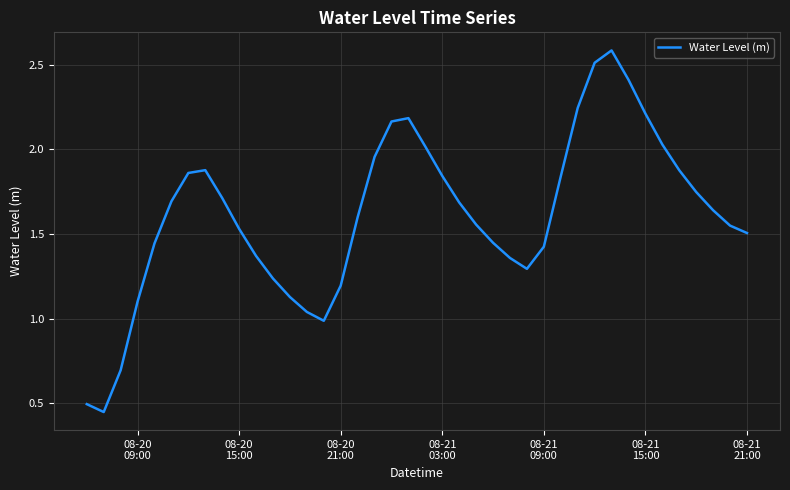

What is the difference between the maximum and minimum values?

2.1